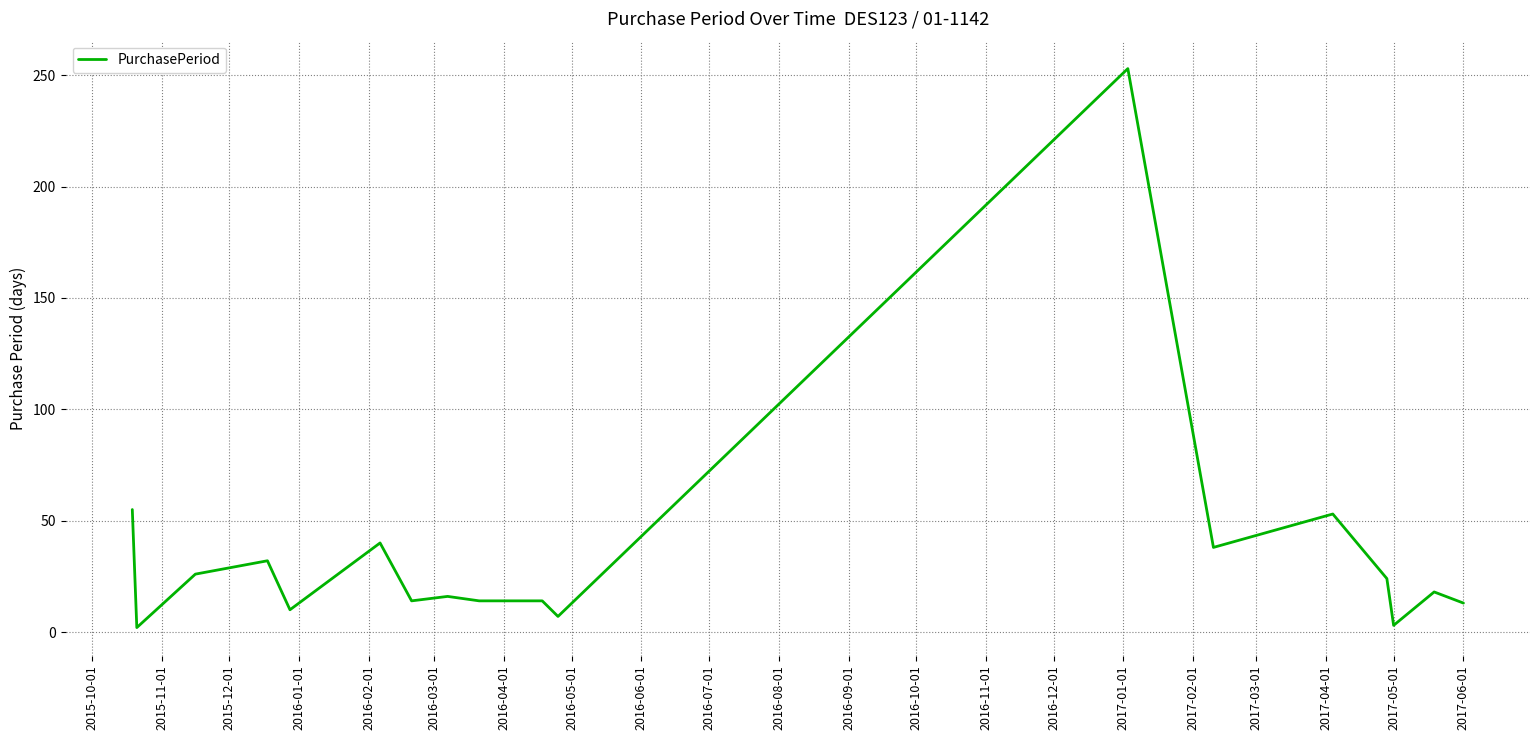

What is the maximum value shown in the chart?

253